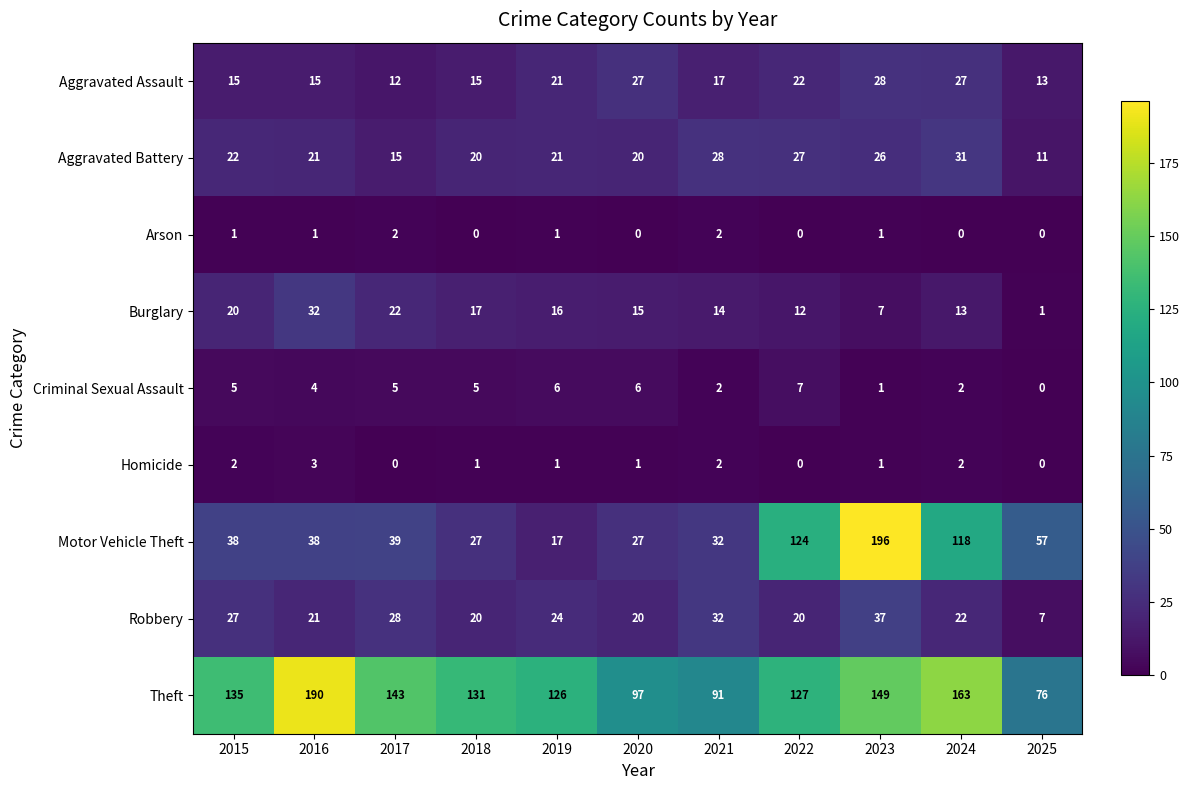

At which category is the sum across all series the highest?

2023